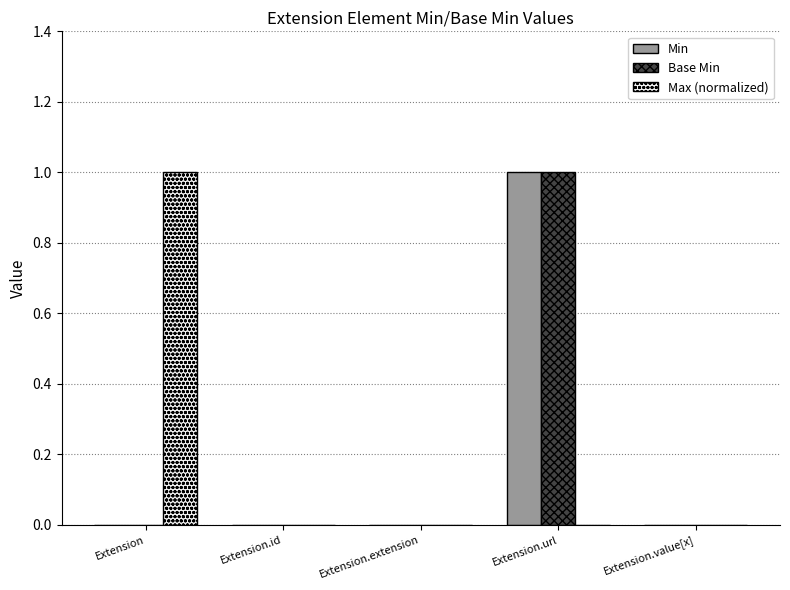

At which category is the sum across all series the highest?

Extension.url